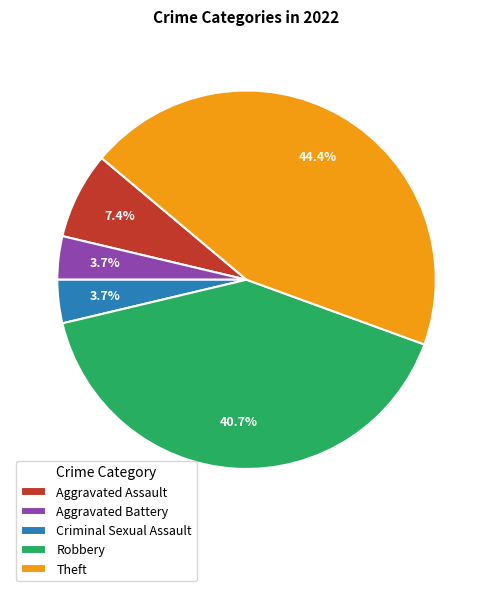

Which category has the biggest portion of the pie?

Theft